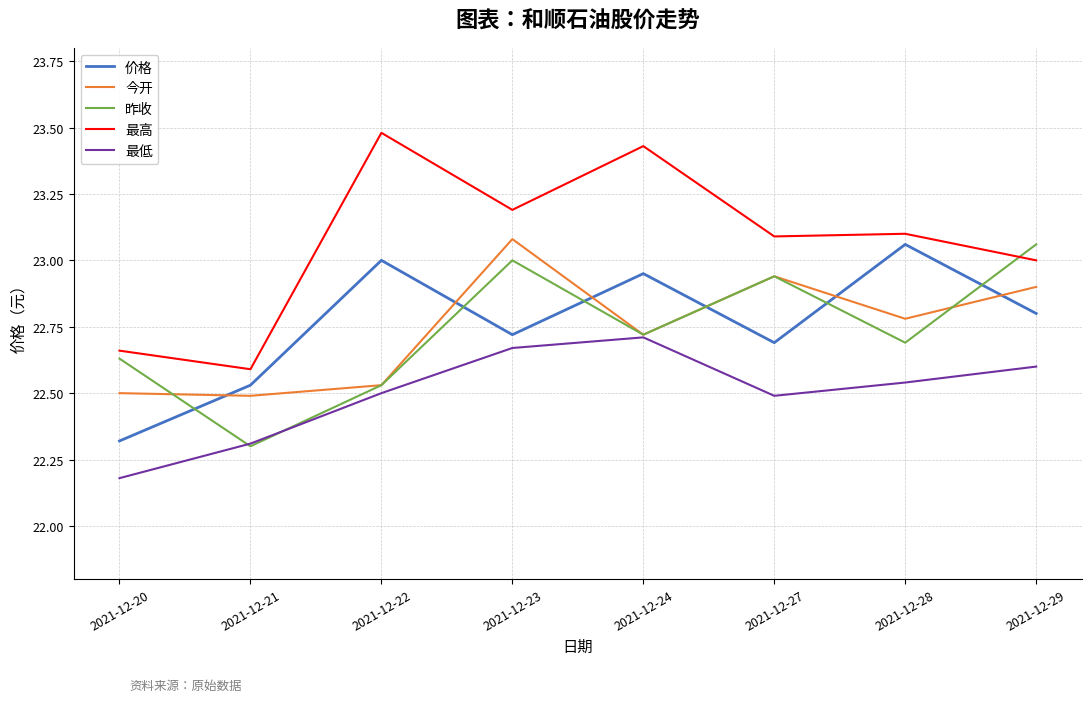

Rank the categories by 价格 value from highest to lowest.

2021-12-28, 2021-12-22, 2021-12-24, 2021-12-29, 2021-12-23, 2021-12-27, 2021-12-21, 2021-12-20